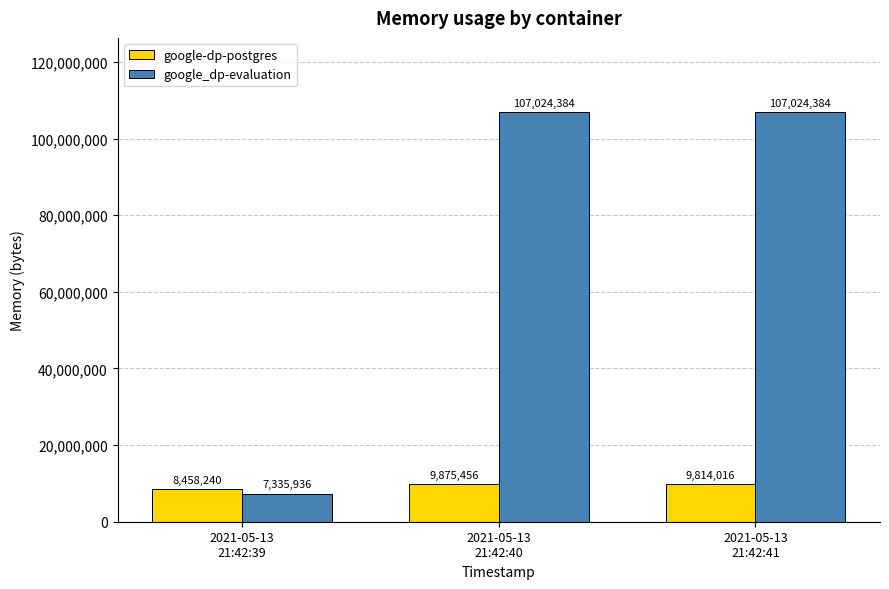

Rank the series by their average value, from highest to lowest.

google_dp-evaluation, google-dp-postgres